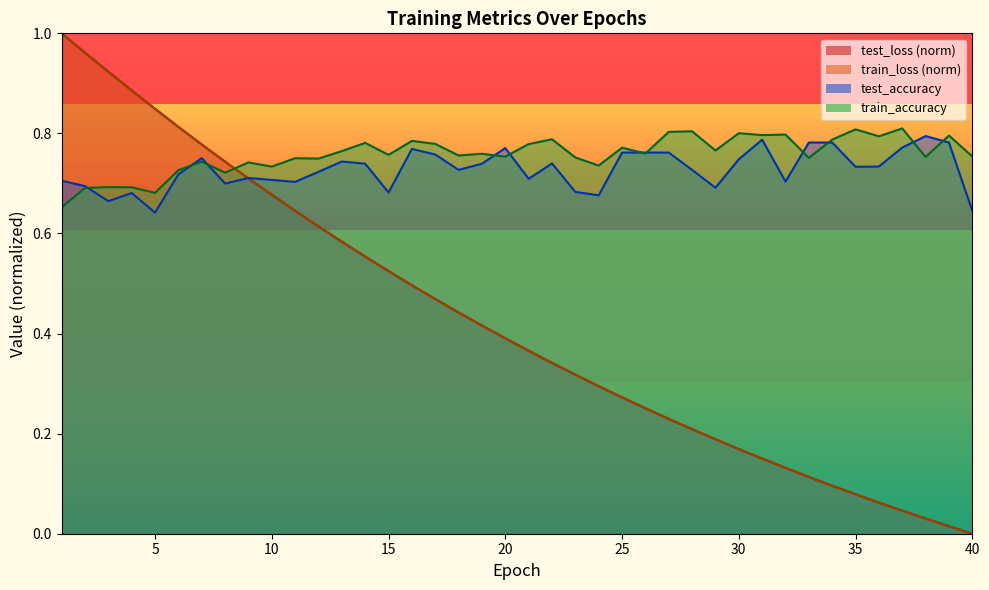

Does the chart display data point markers on the line(s)?

No